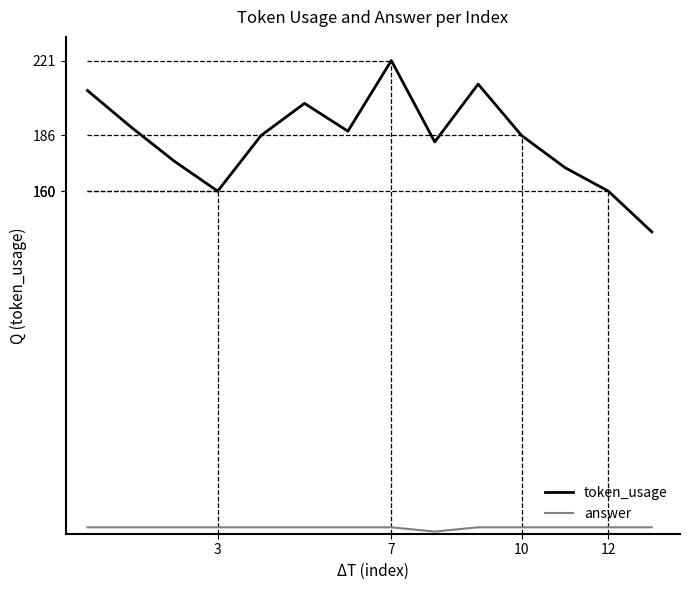

True or false: answer and token_usage intersect in this chart.

False